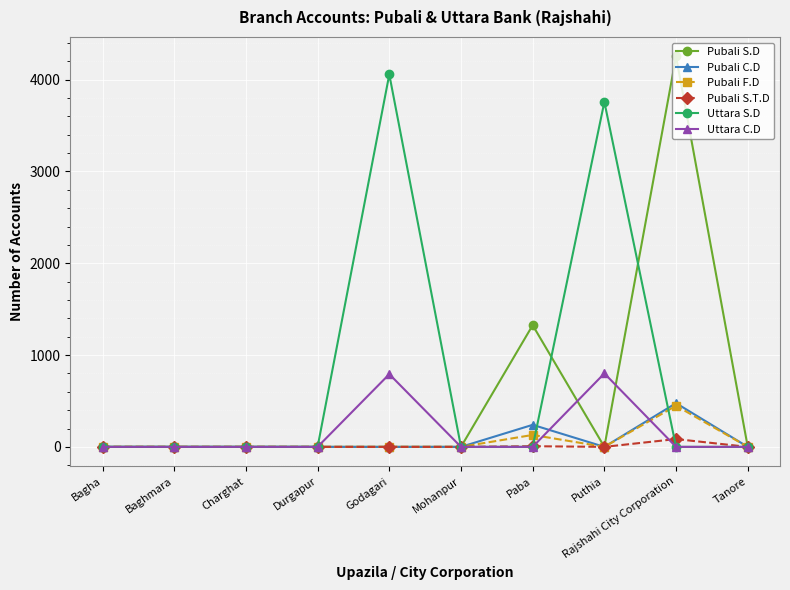

The Pubali F.D series shows 0 at Baghmara. True or false?

True